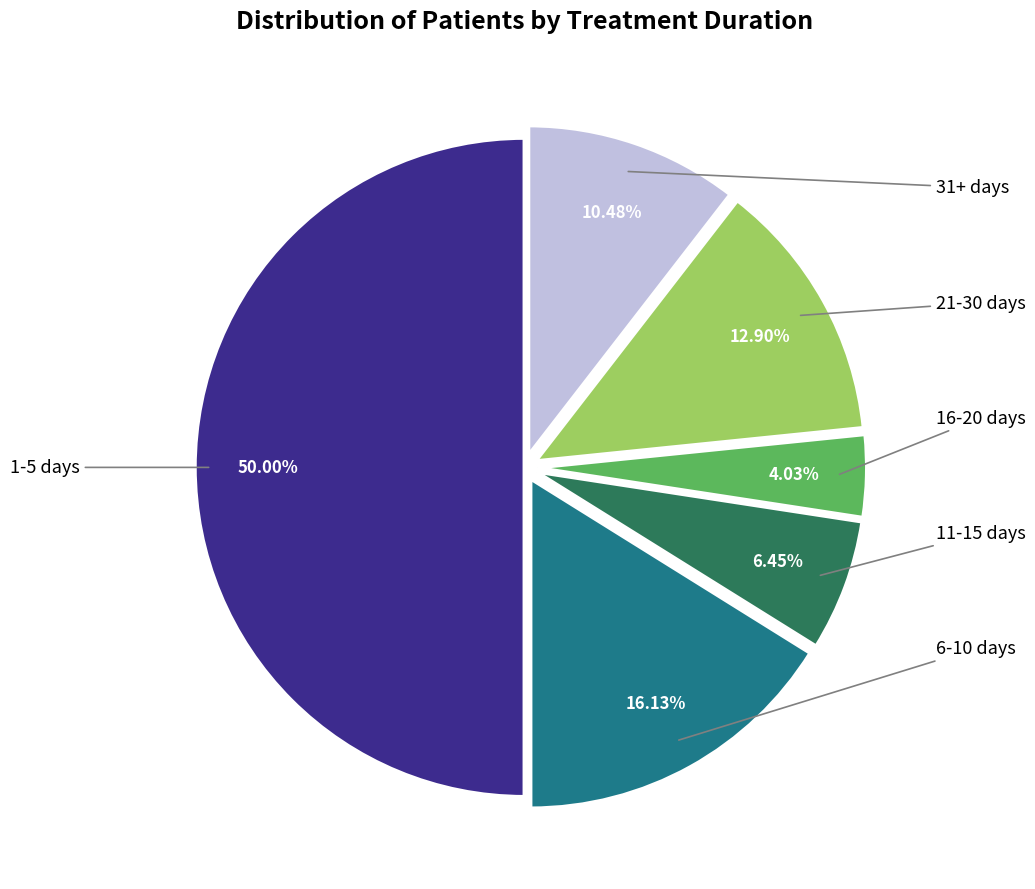

Which slice is the smallest?

16-20 days